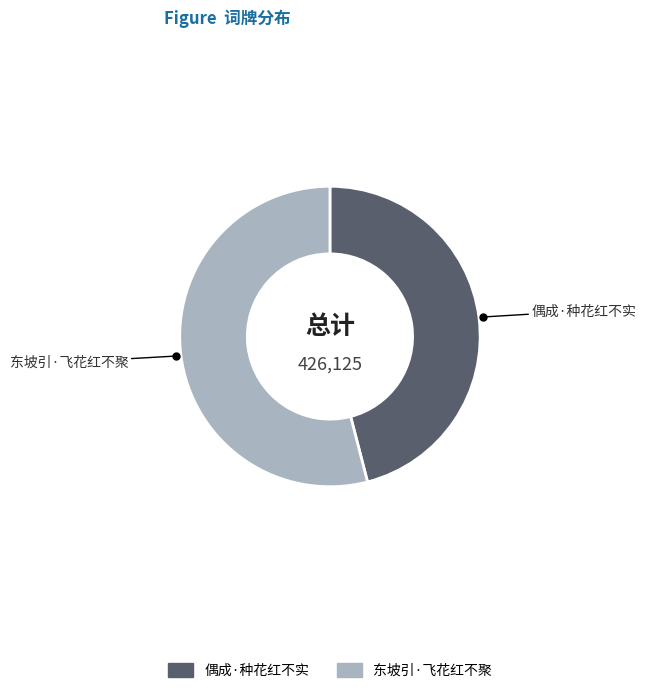

True or false: 偶成·种花红不实 accounts for 46% of the total.

True